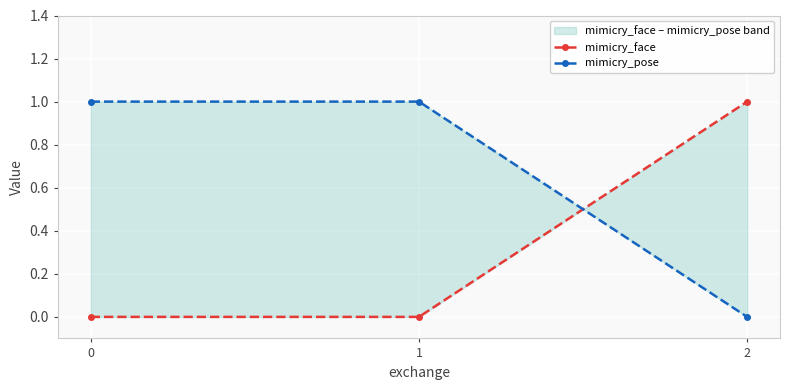

How many lines are shown in the chart?

2